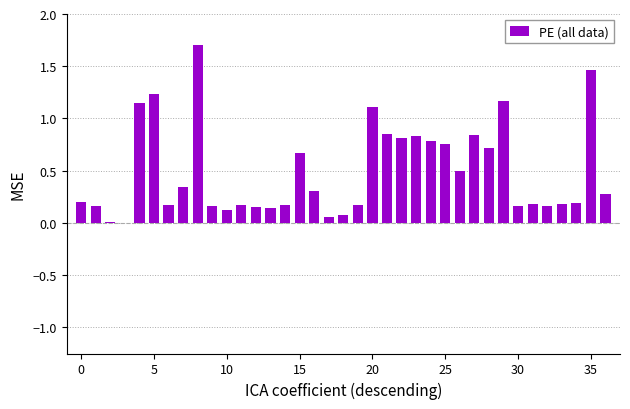

What is the sum of all values?

18.2